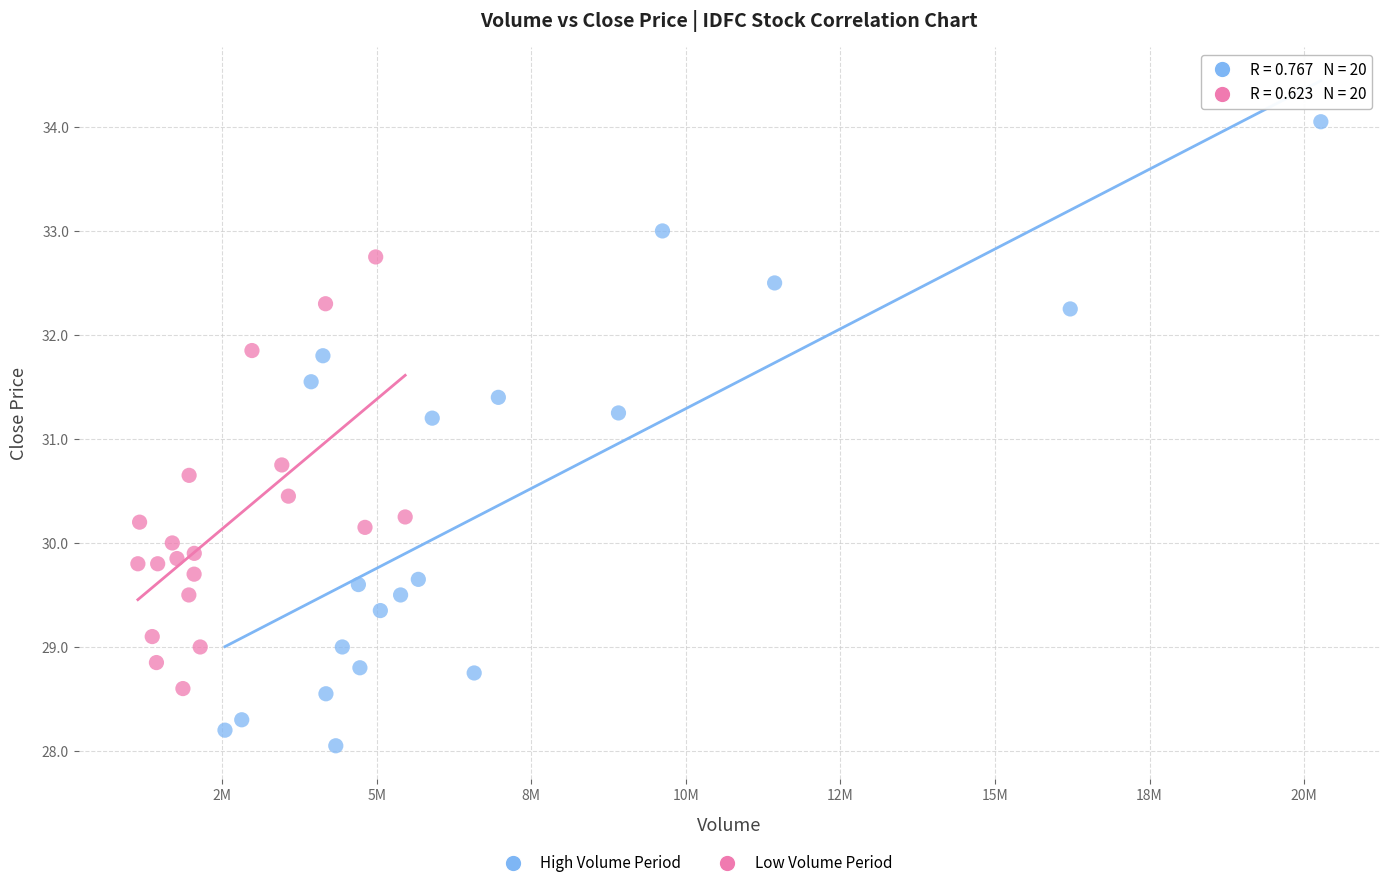

Which series reaches the minimum Y coordinate?

High Volume Period